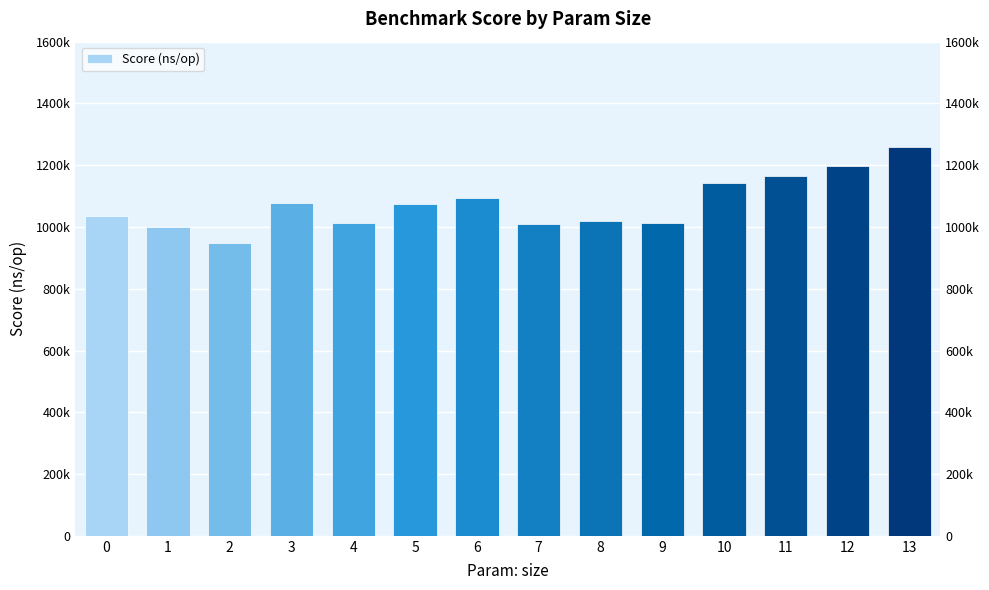

Rank the categories by value from highest to lowest.

13, 12, 11, 10, 6, 3, 5, 0, 8, 4, 9, 7, 1, 2